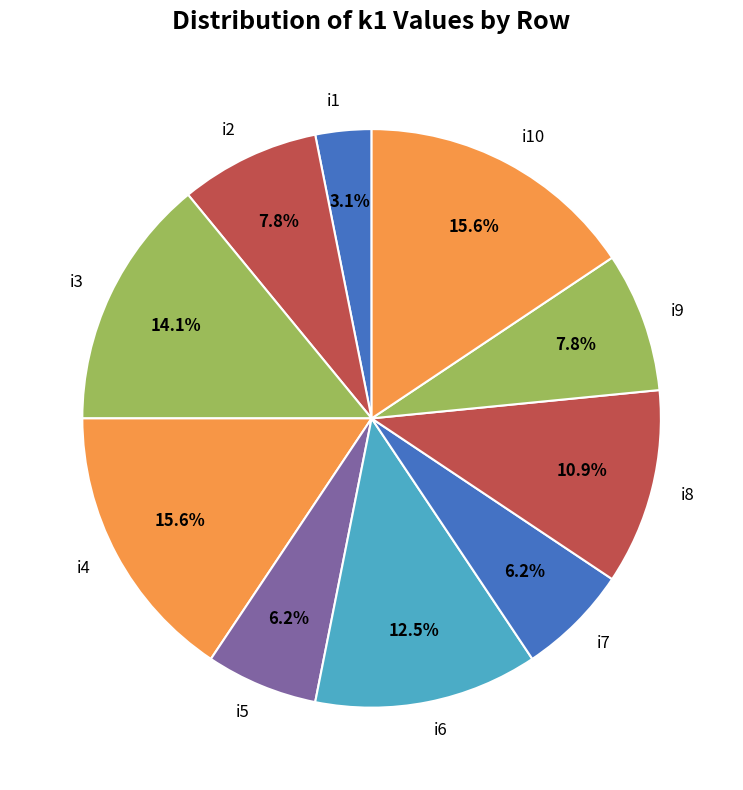

Which slice is the smallest?

i1